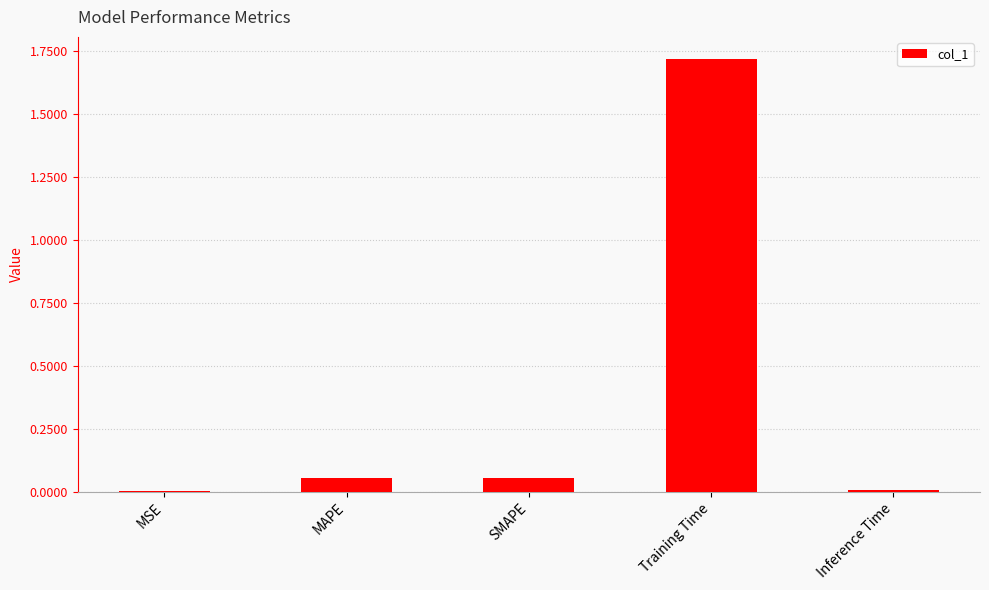

Which has a higher value, Training Time or MSE?

Training Time